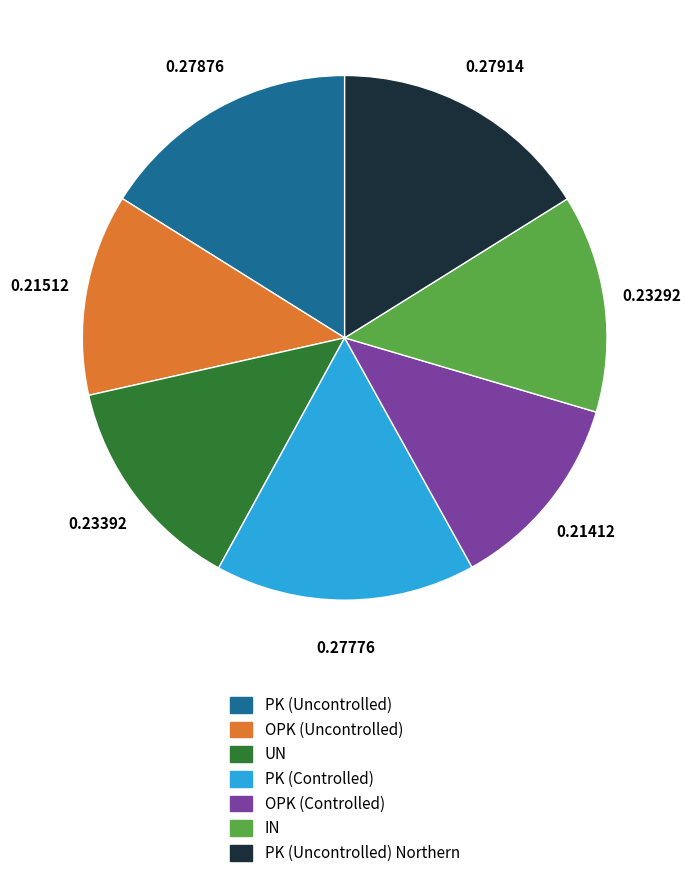

Is there any slice that represents more than half of the pie?

No